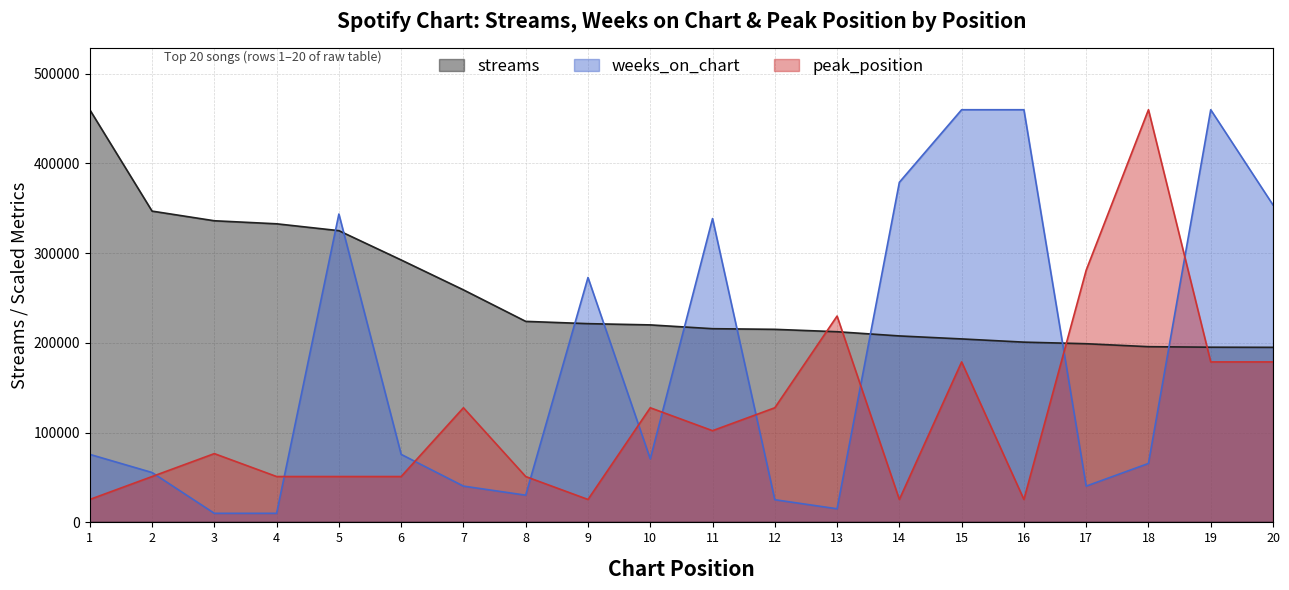

True or false: weeks_on_chart and streams intersect in this chart.

True